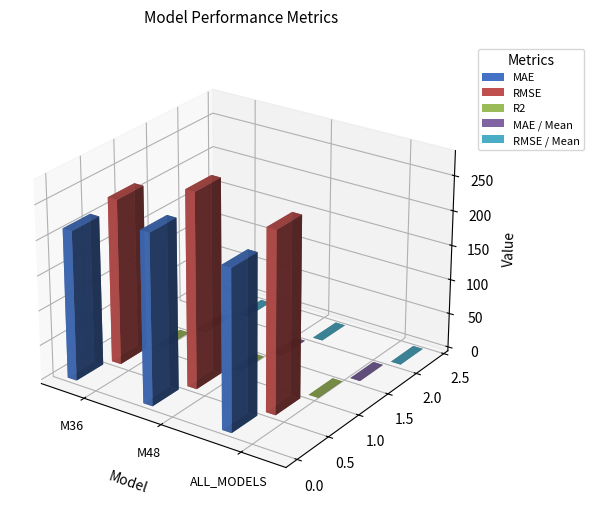

Is it true that MAE equals 244.5 at M48?

True